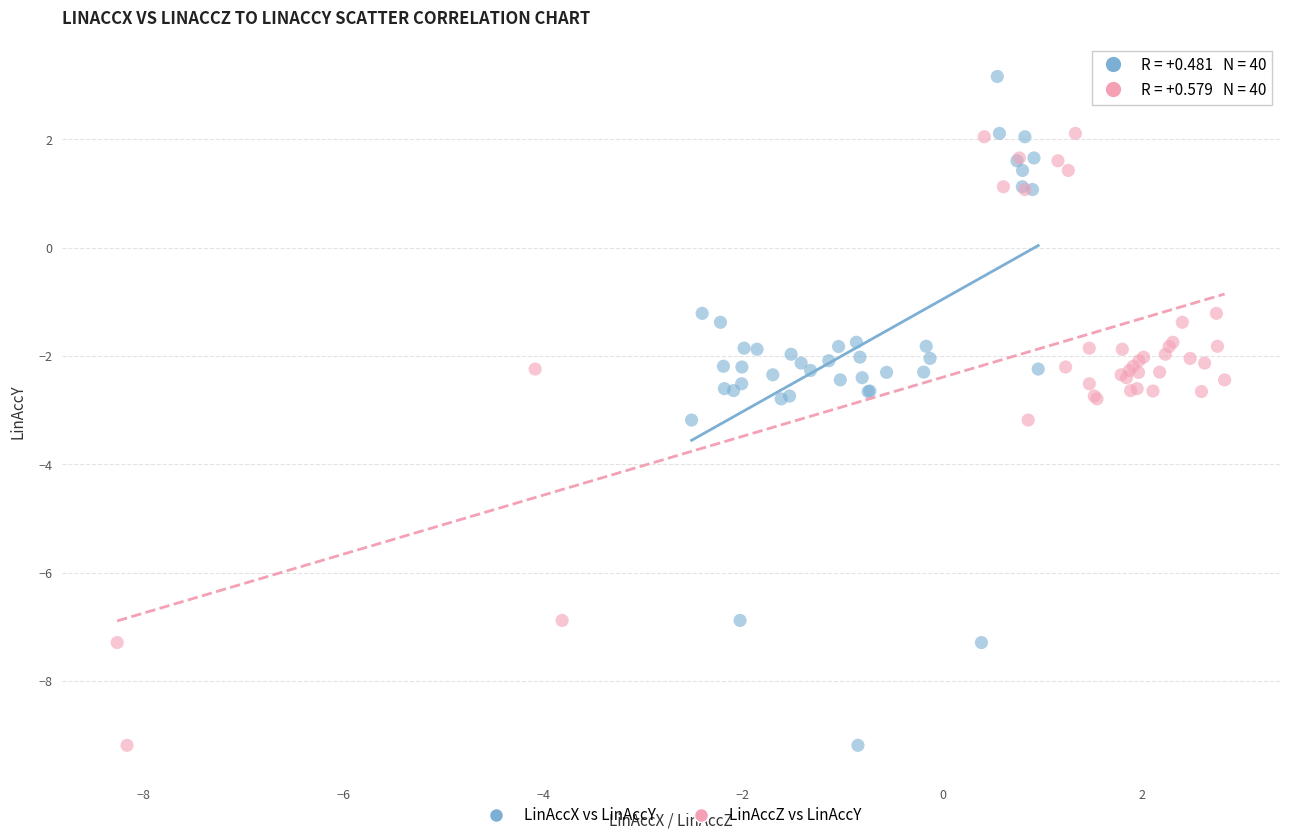

What are all the series names shown in the legend?

LinAccX vs LinAccY, LinAccZ vs LinAccY